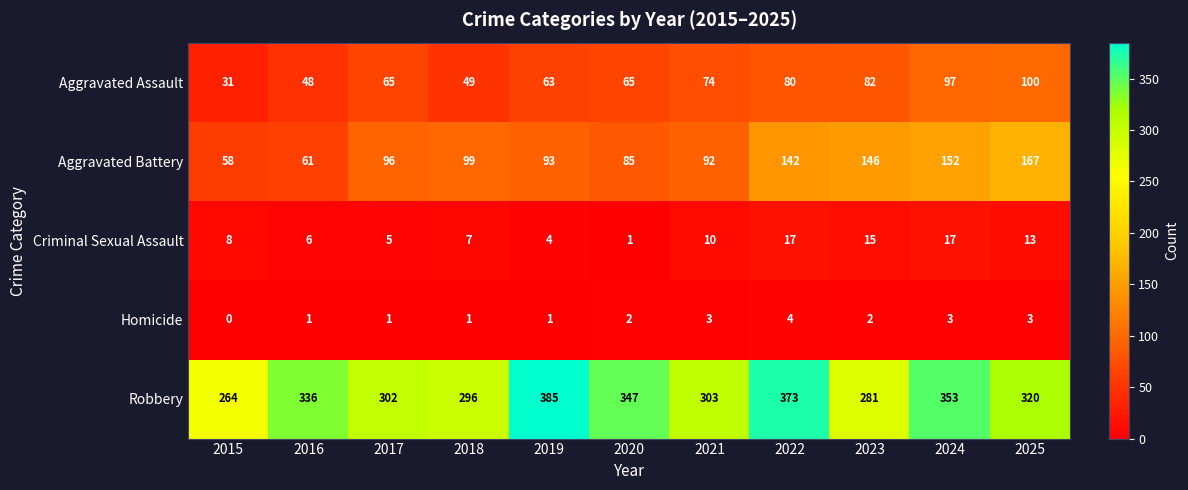

What is the sum of the Aggravated Battery values at 2021 and 2019?

185